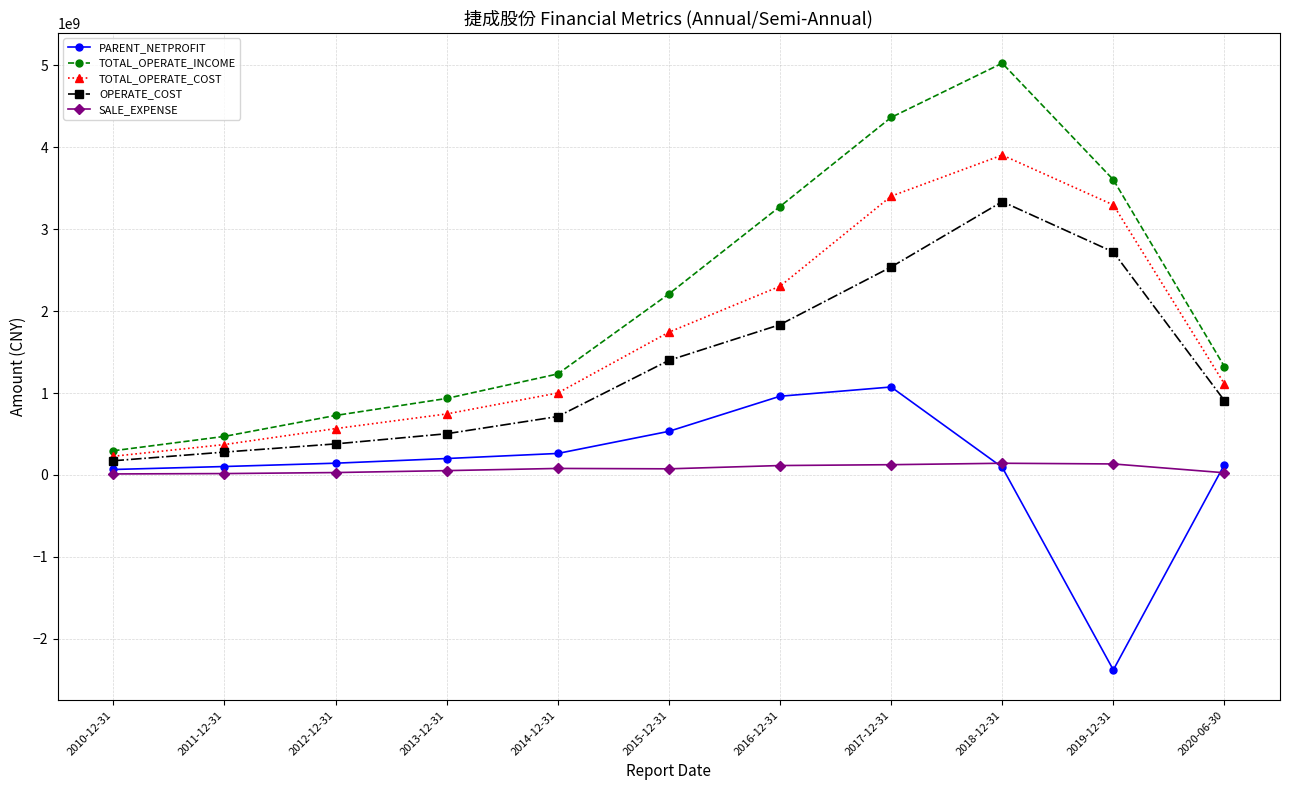

Is the value of SALE_EXPENSE at 2015-12-31 greater than the value of TOTAL_OPERATE_COST at 2015-12-31?

No